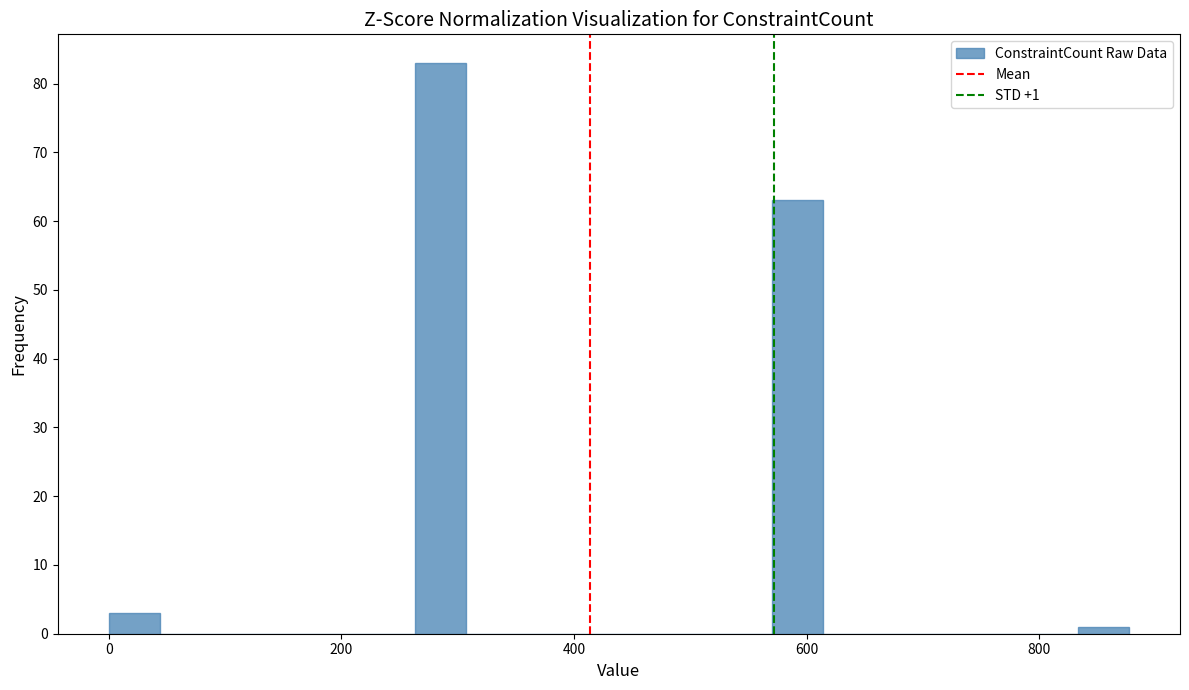

Read against the x-axis, roughly where is the centre of the tallest bar?

280